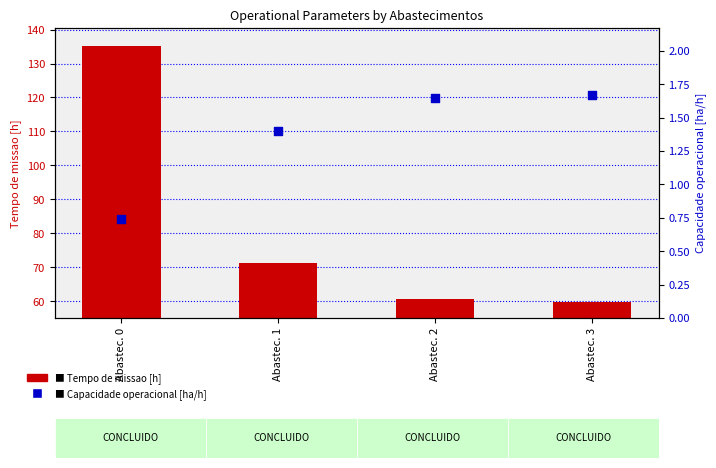

At how many categories does at least one series exceed 115?

1